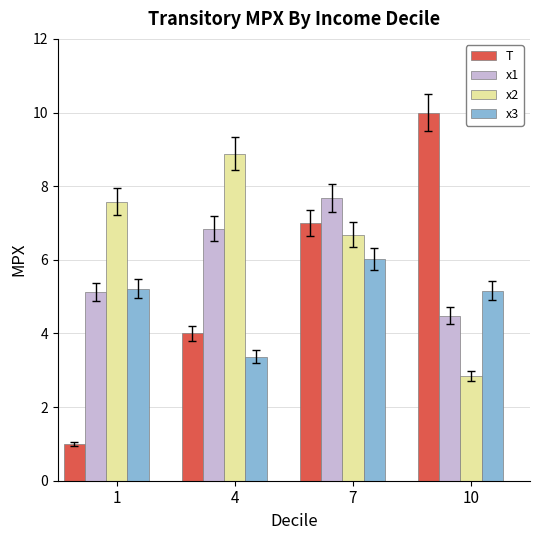

Count the number of data series in this chart.

4